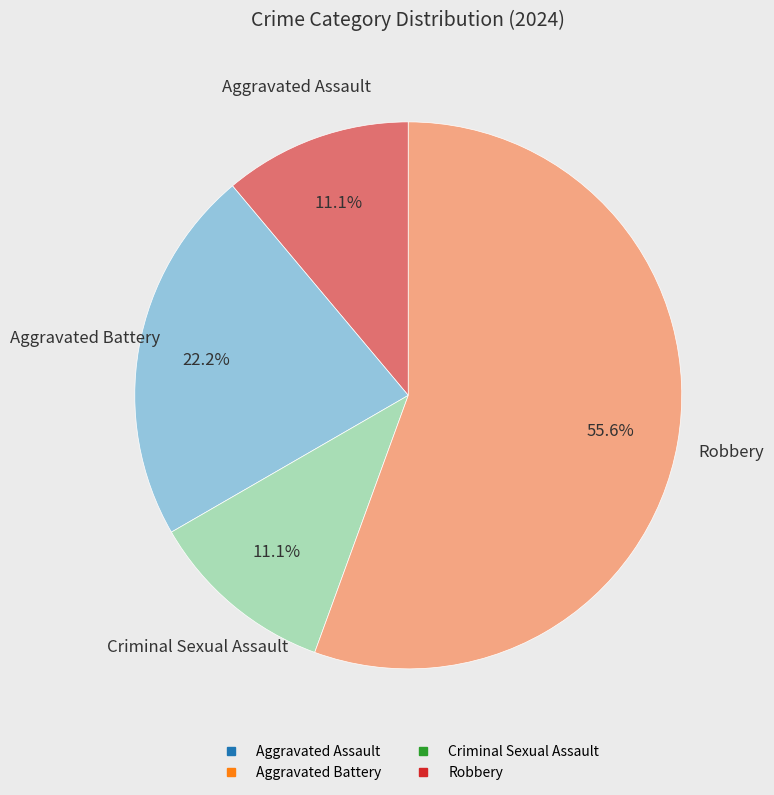

Count the number of slices in the pie.

4